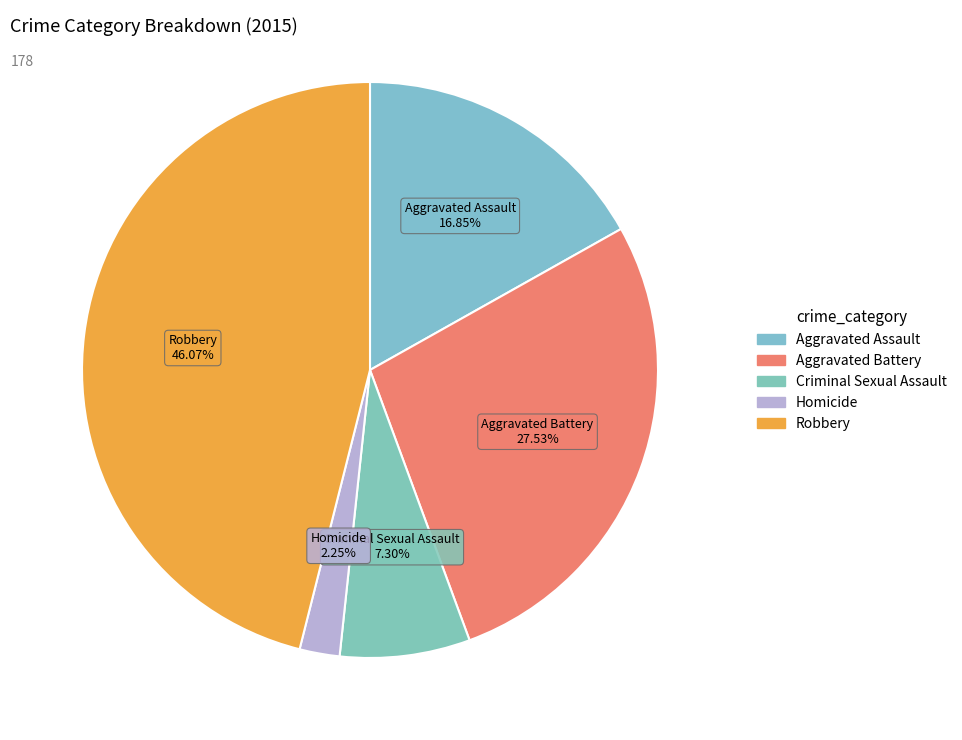

To the nearest percent, what is the average slice percentage?

20%